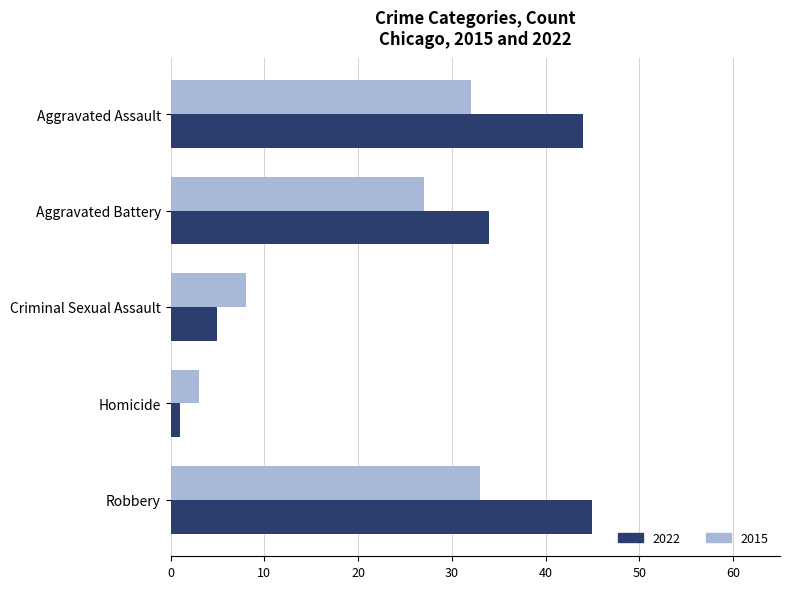

What is the total value across all series at Aggravated Assault?

76